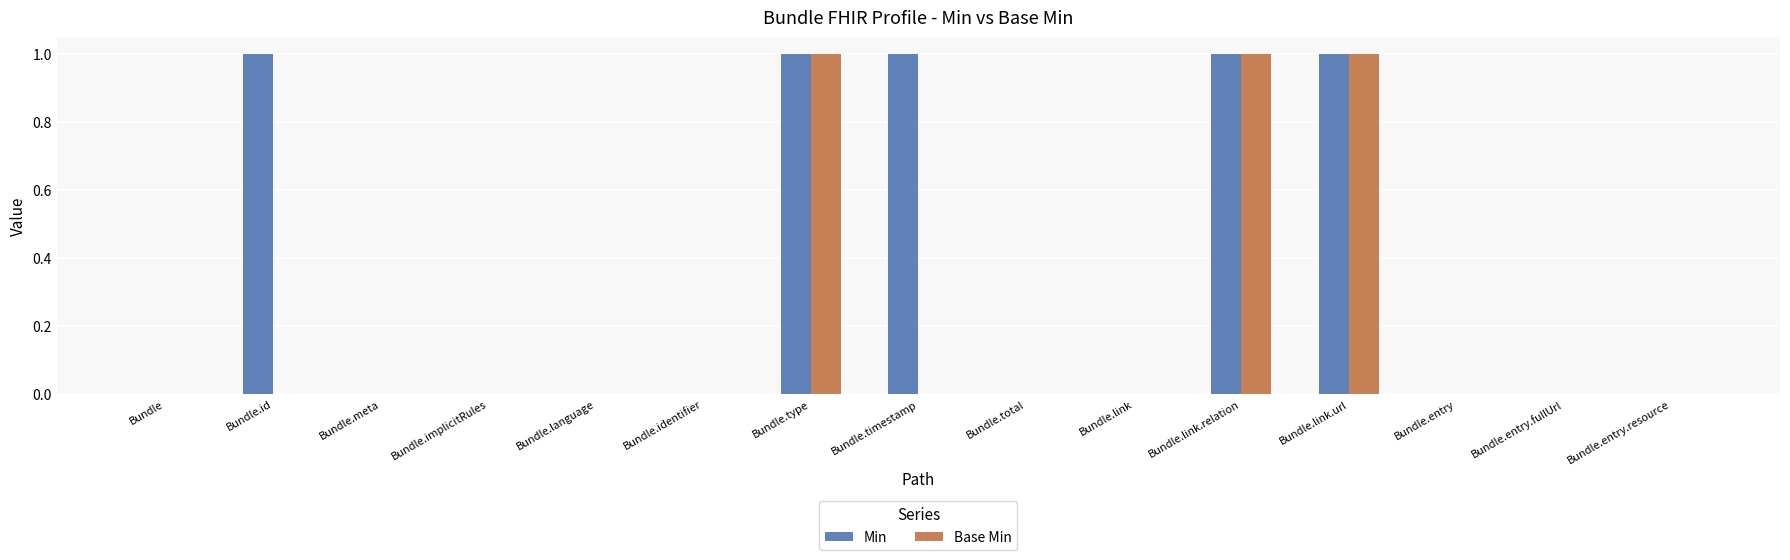

What is the sum of all Base Min values?

3